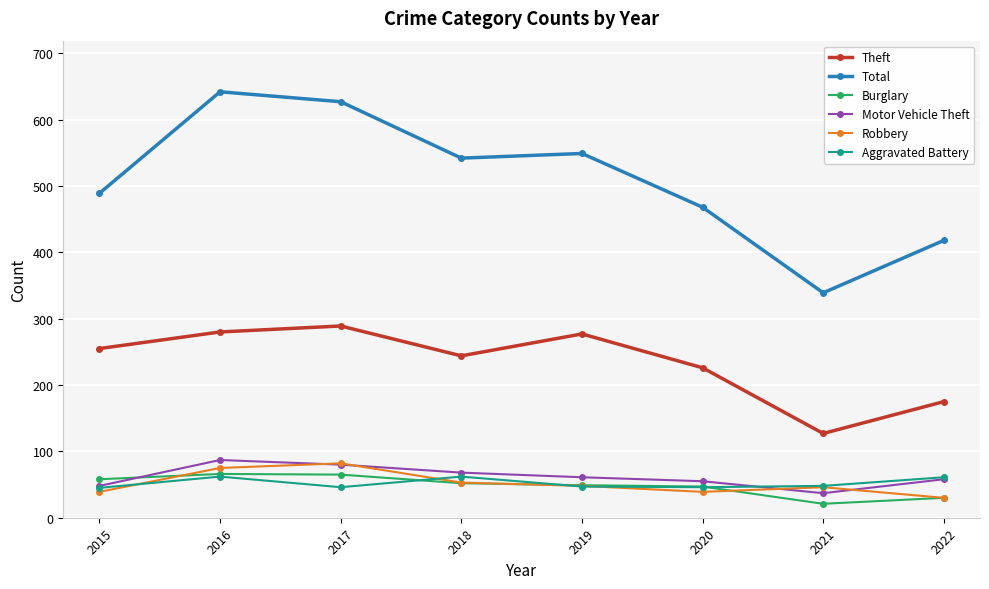

True or false: Robbery has more than 0 points higher than both neighbors.

True